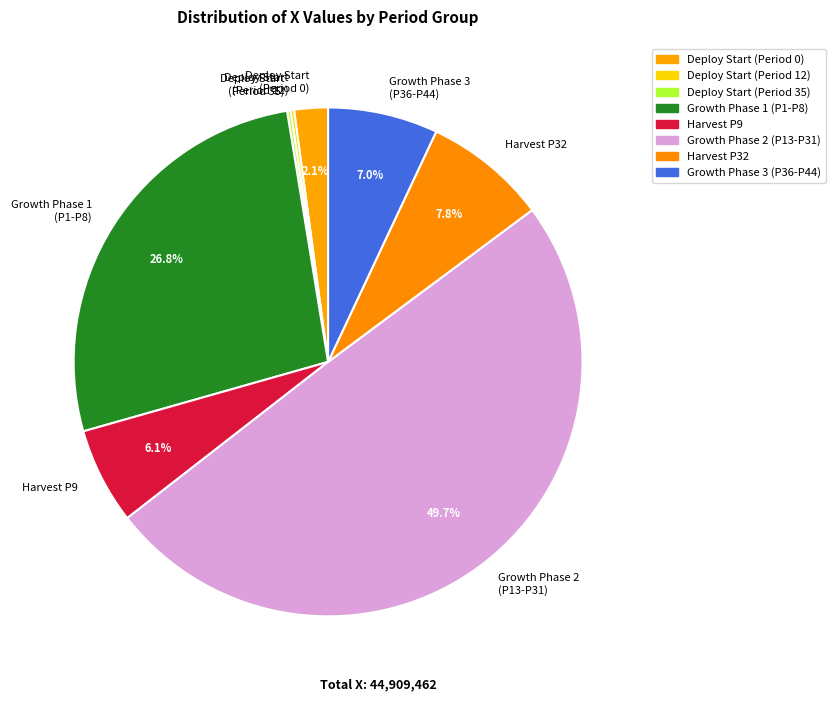

Which has a higher value, Growth Phase 2 (P13-P31) or Deploy Start (Period 0)?

Growth Phase 2 (P13-P31)